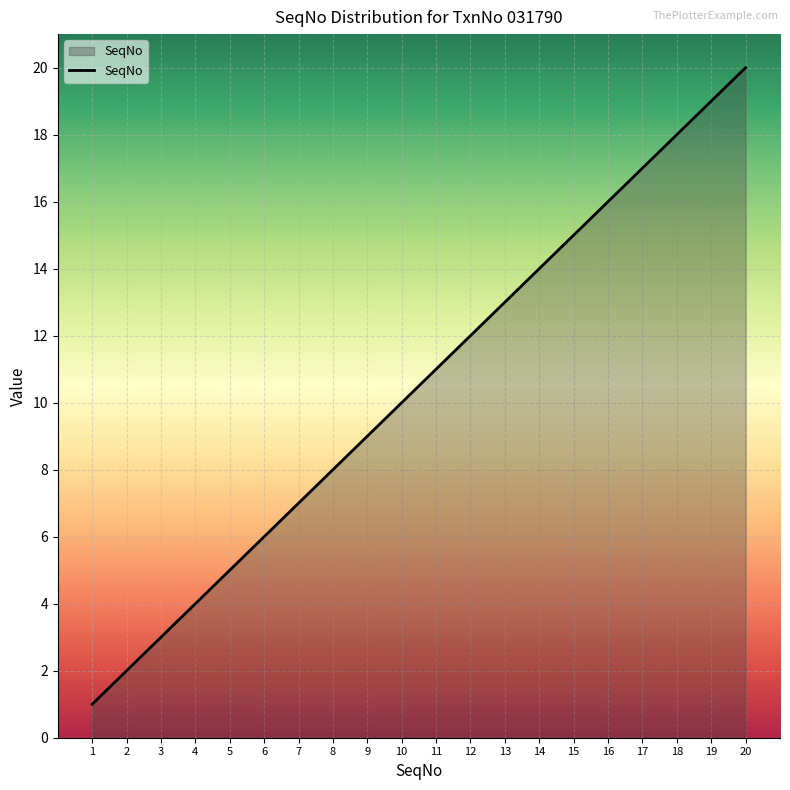

Where is the data nearest to the value 10?

10